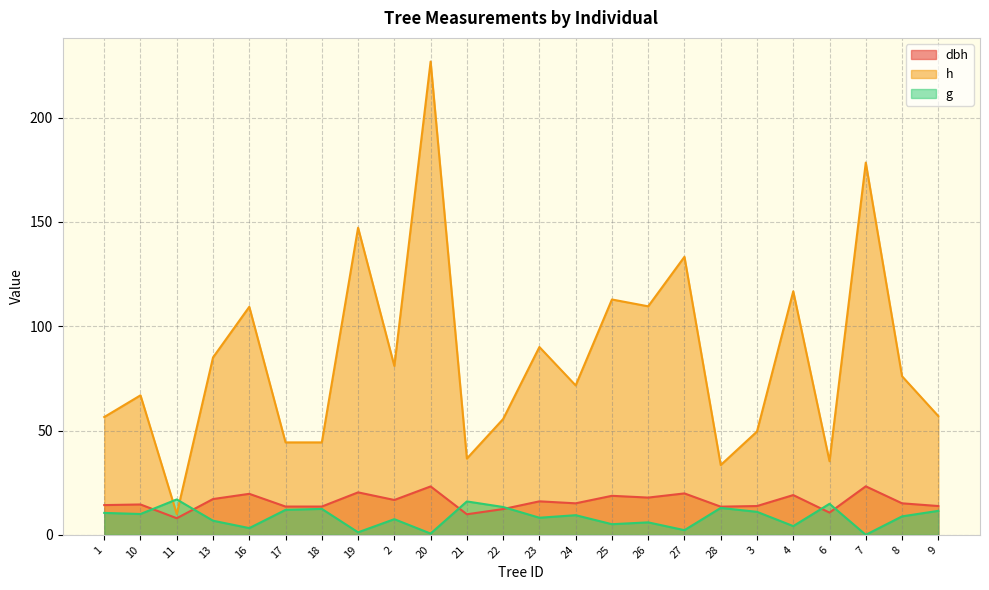

How many values in the dbh series exceed 15?

13